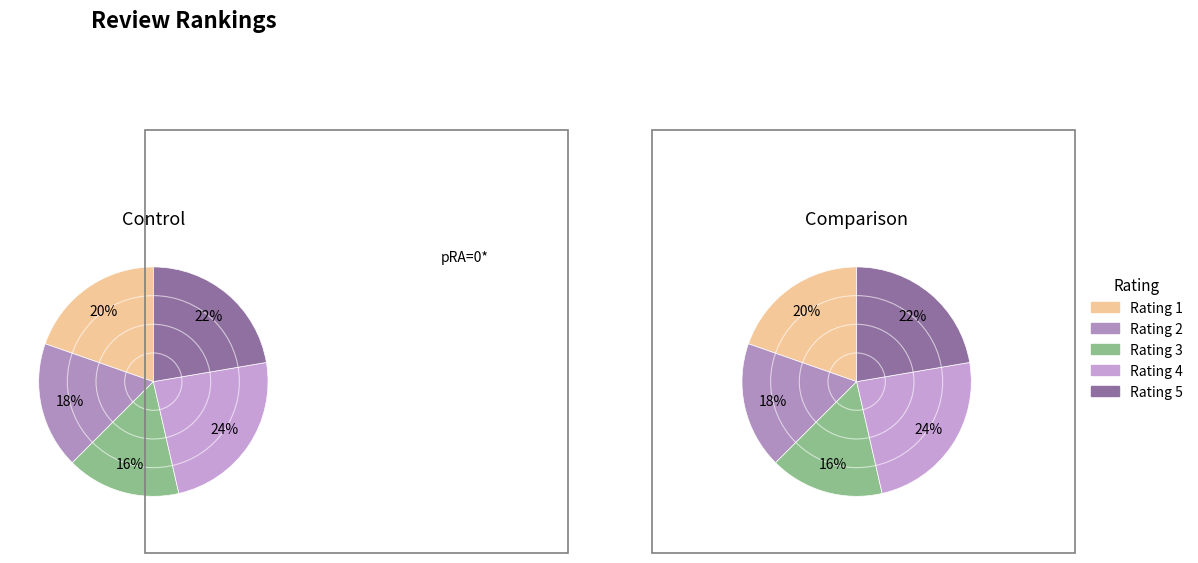

True or false: 4 accounts for 34% of the total.

False